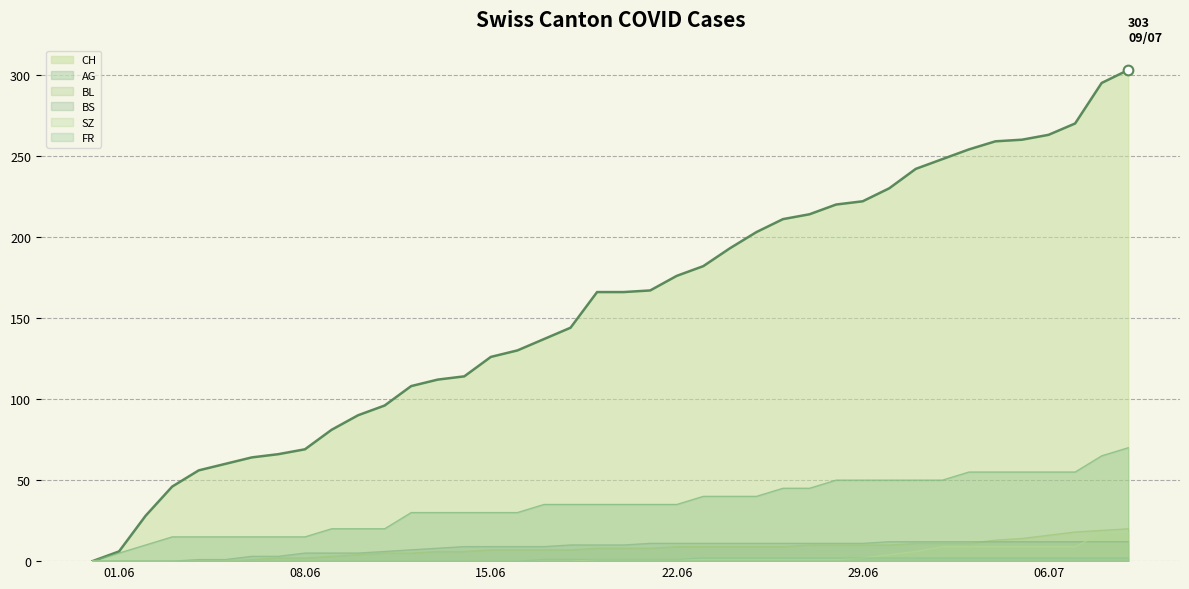

At which category is the sum across all series the highest?

2020-07-09